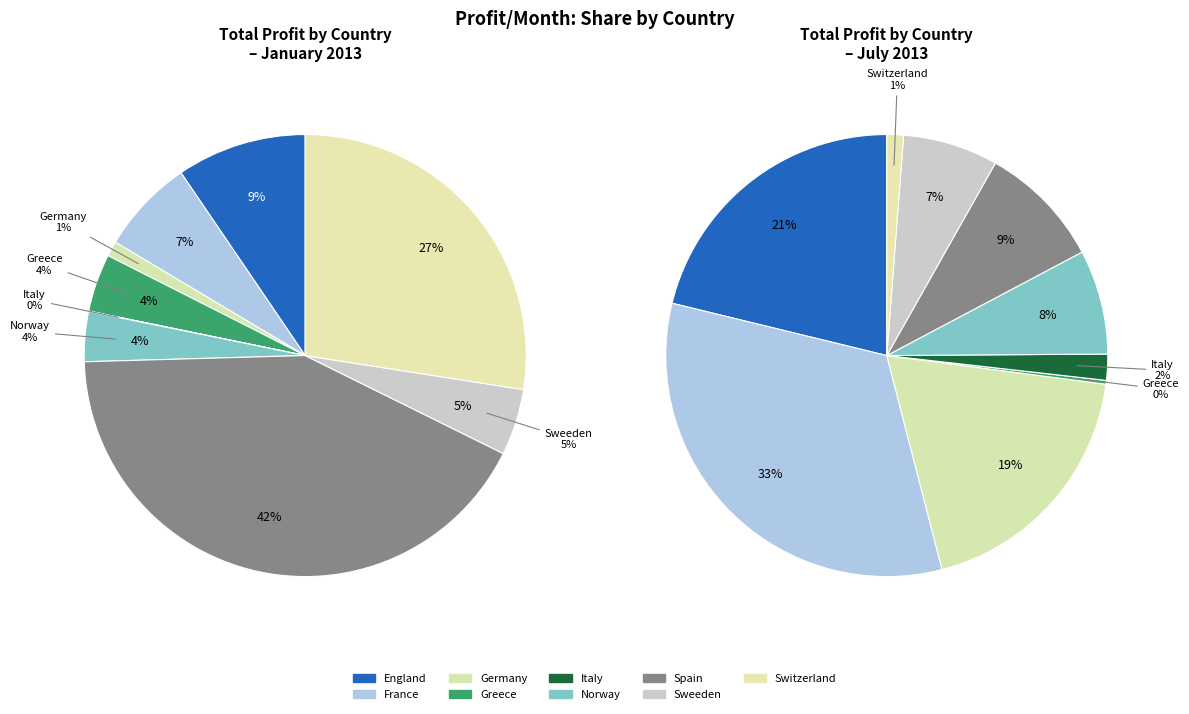

Rank the series by their maximum value, from highest to lowest.

Jan, Jul